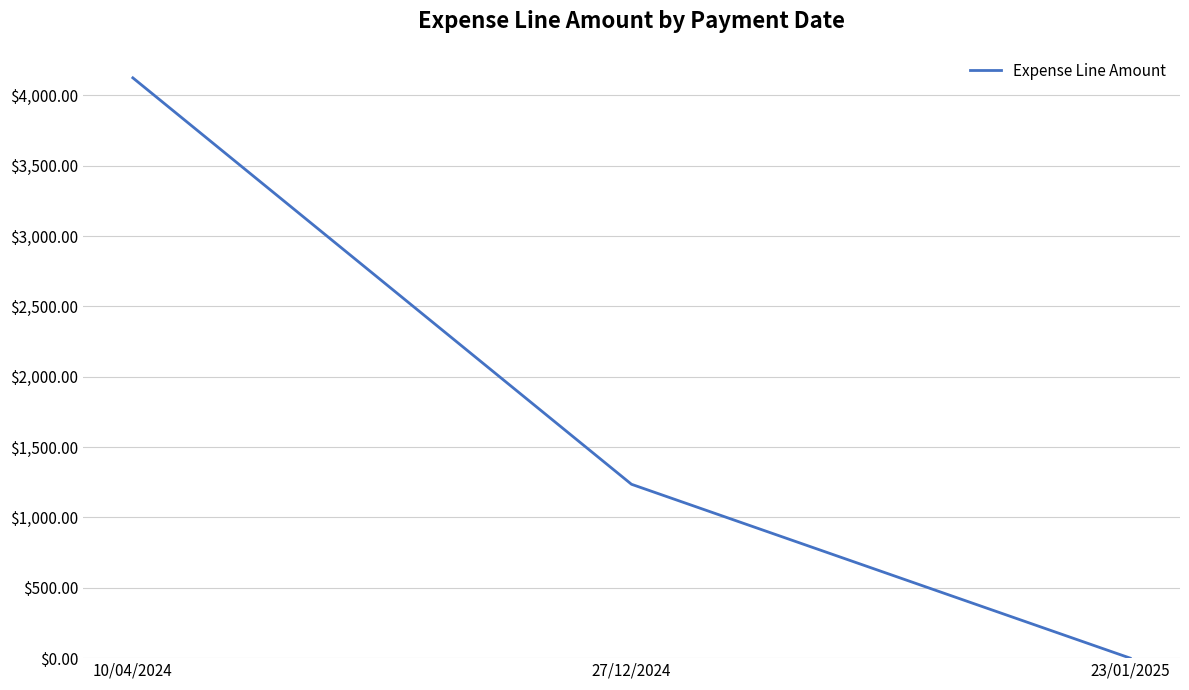

At which label does the data first exceed 1235?

10/04/2024